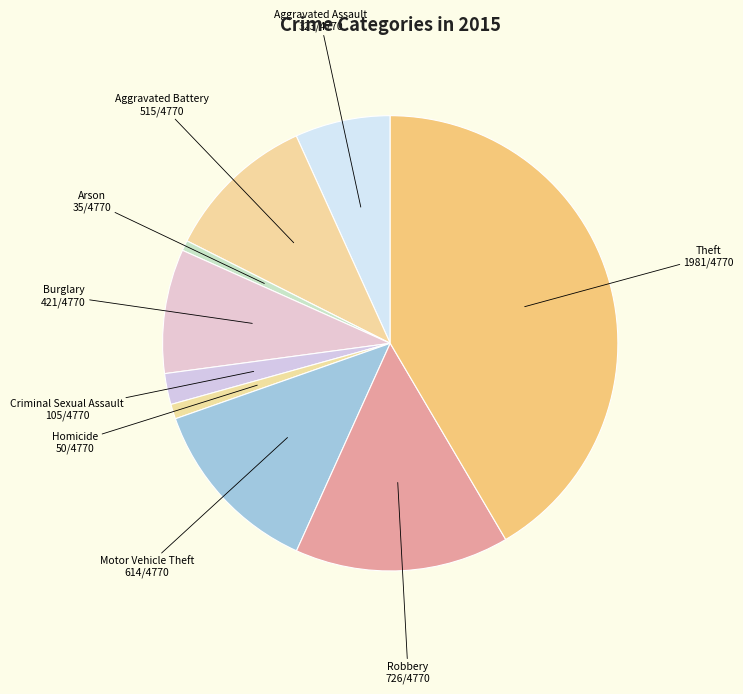

True or false: Theft accounts for 42% of the total.

True